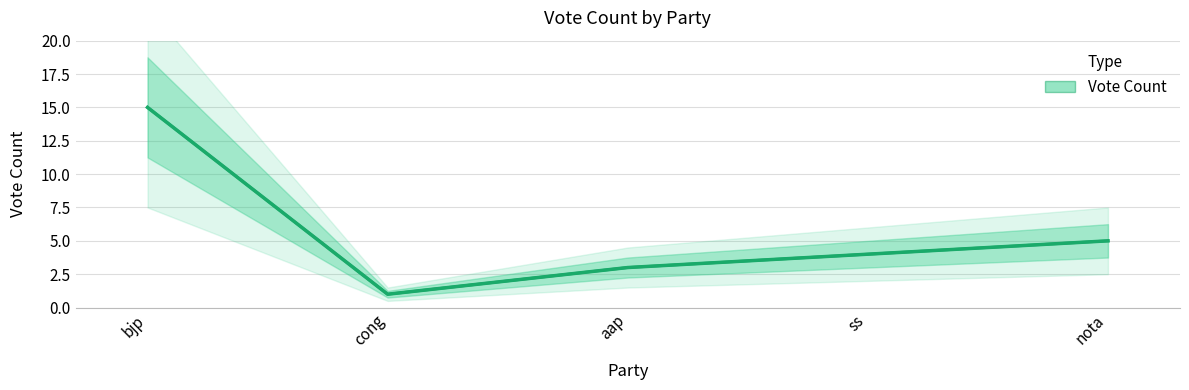

How many points are lower than both their immediate neighbors (excluding endpoints)?

1